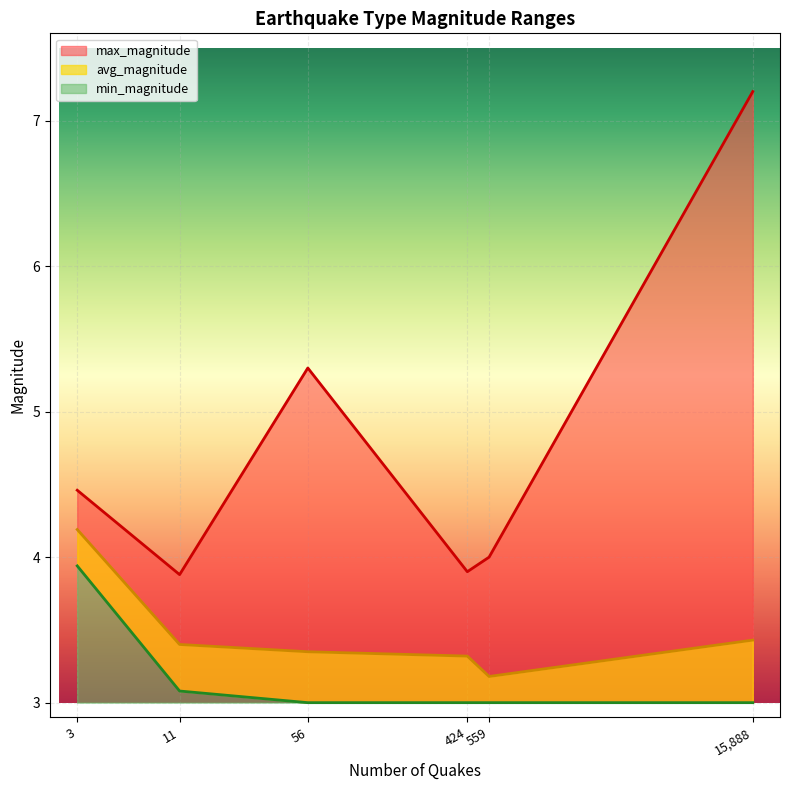

At how many categories does at least one series exceed 3?

6